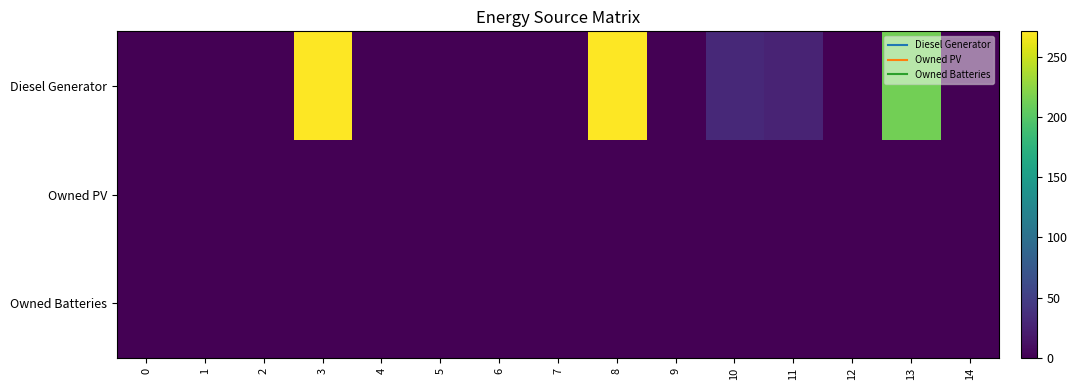

Which series has the largest range (max minus min)?

Diesel Generator